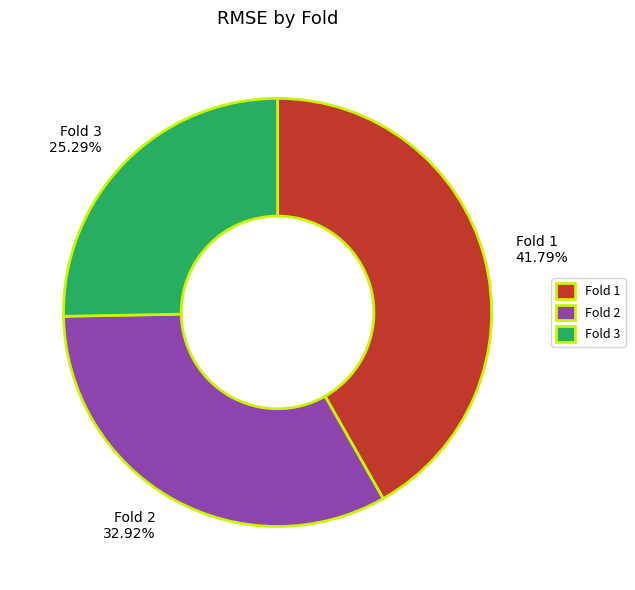

Between Fold 1 and Fold 3, which is larger?

Fold 1